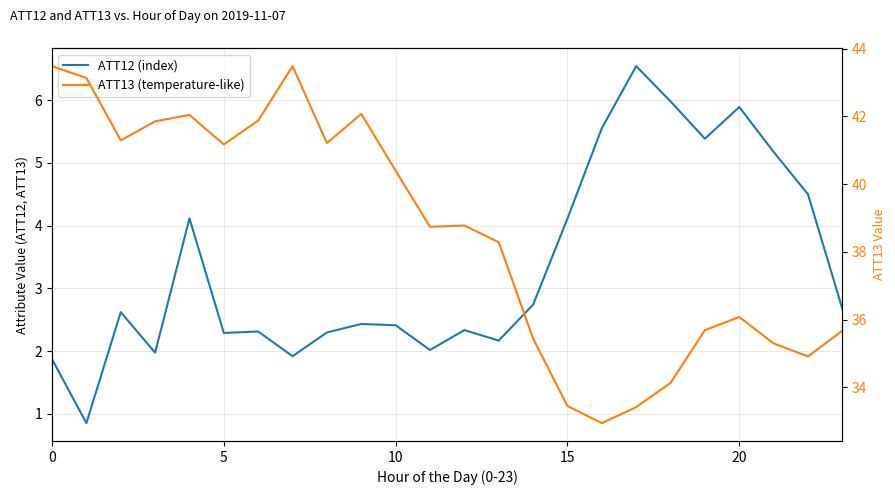

Which category has the highest value in the ATT12 (index) series?

17